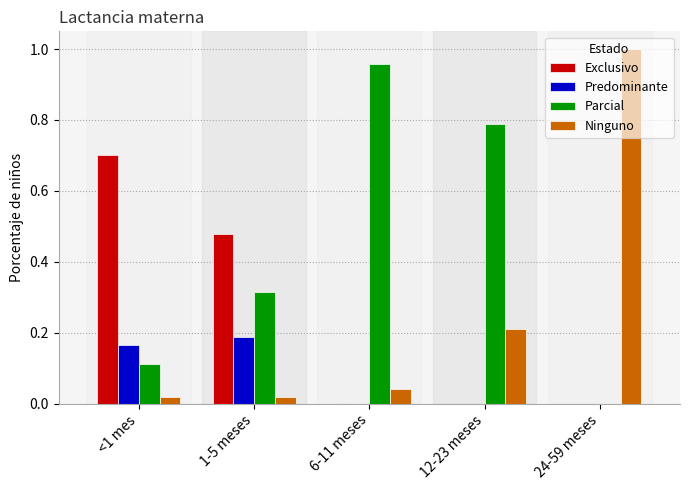

What are all the series names shown in the legend?

Exclusivo, Predominante, Parcial, Ninguno